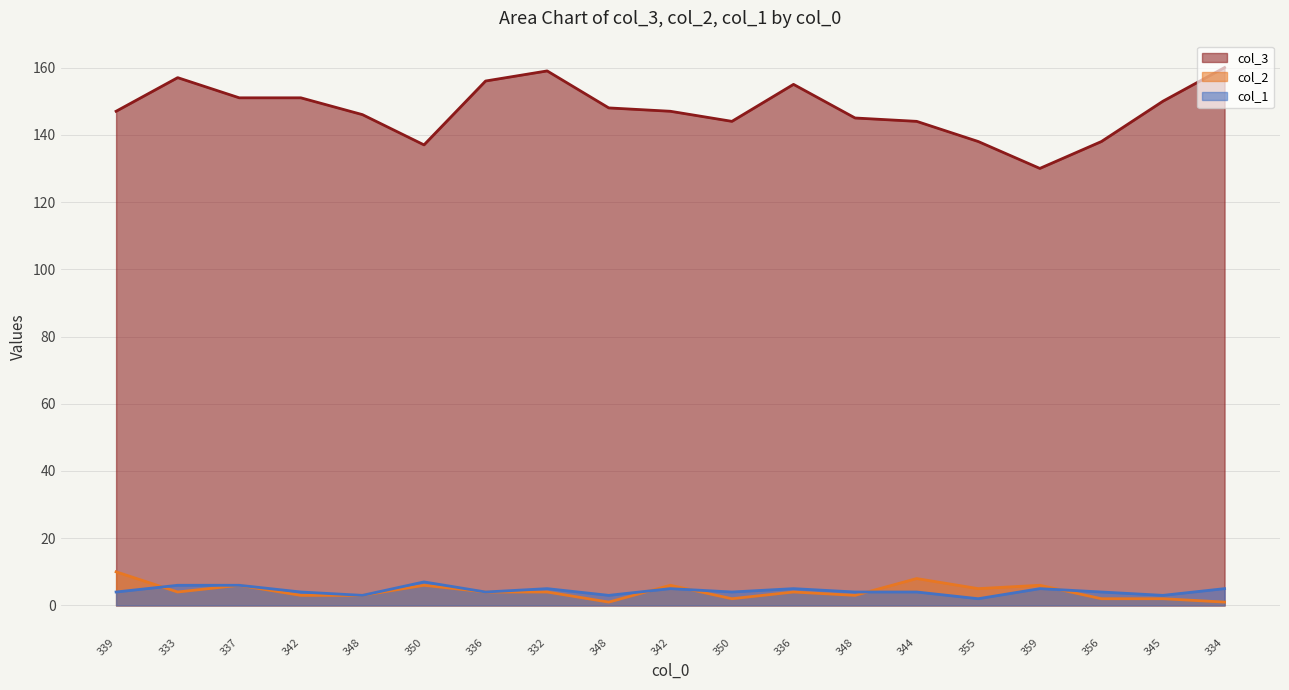

Read the col_1 value at 344.

4